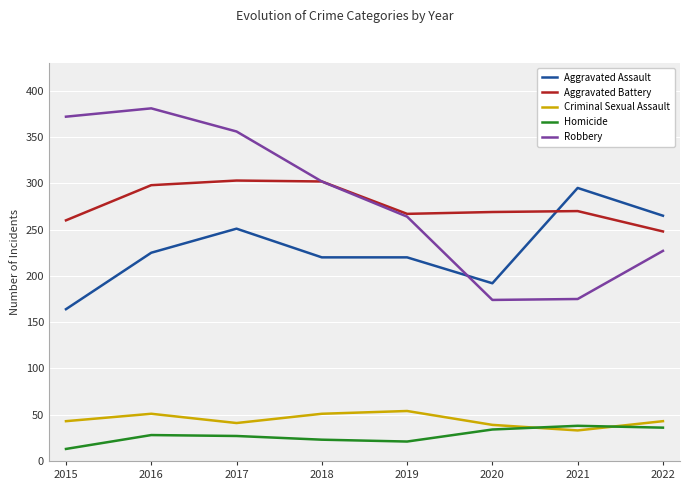

At which category does Criminal Sexual Assault reach its first local valley?

2017